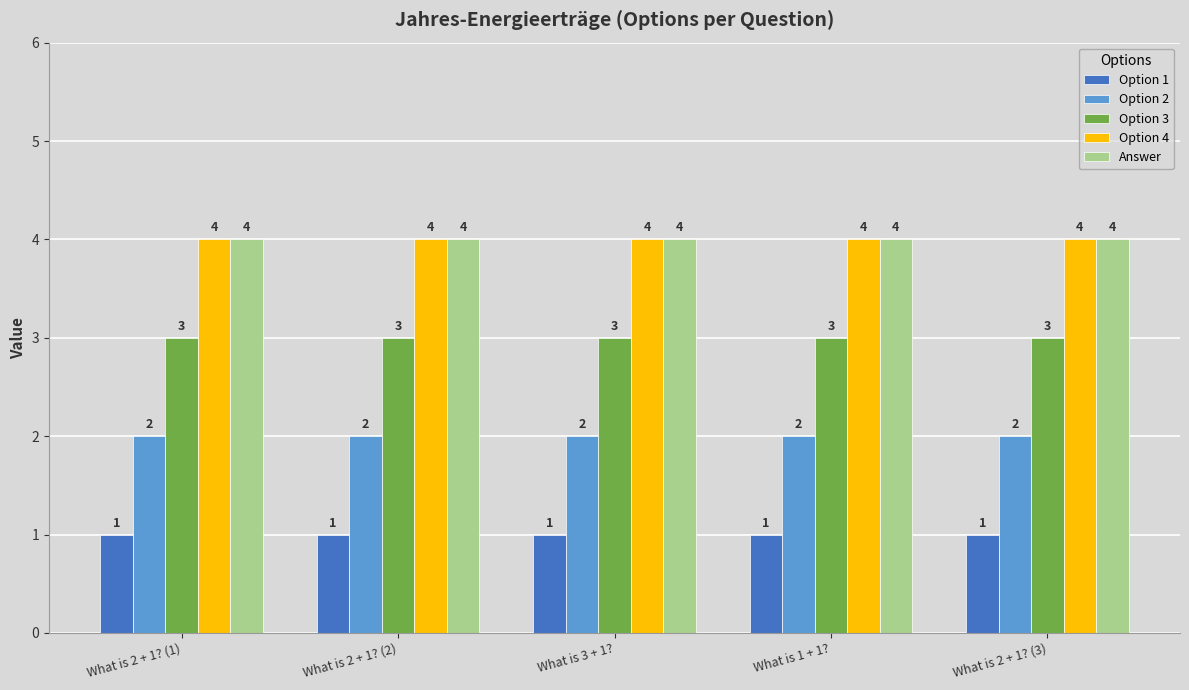

What is the average value of the Answer series?

4